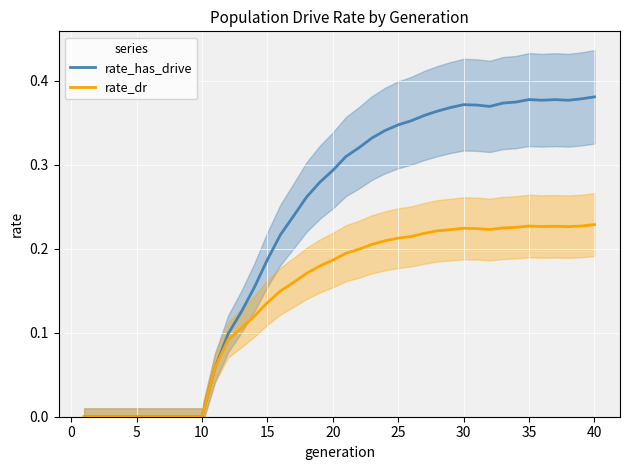

Is it true that rate_has_drive equals 0.1 at 25?

False